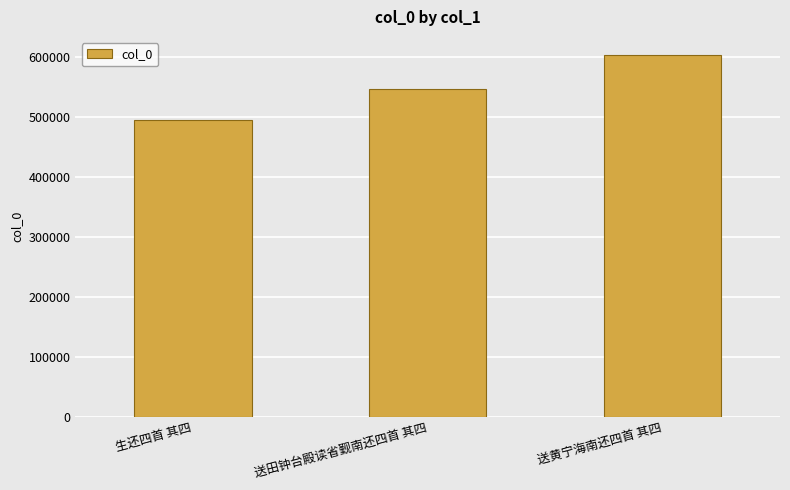

What is the label of the 2nd bar from the left?

送田钟台殿读省觐南还四首 其四